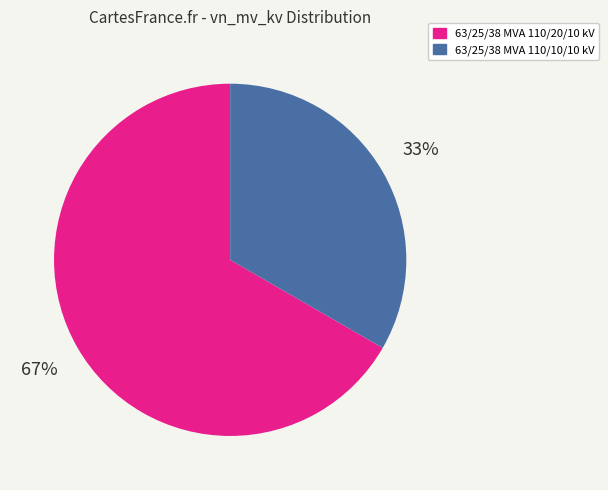

To the nearest percent, what is the combined percentage of 63/25/38 MVA 110/10/10 kV and 63/25/38 MVA 110/20/10 kV?

100%